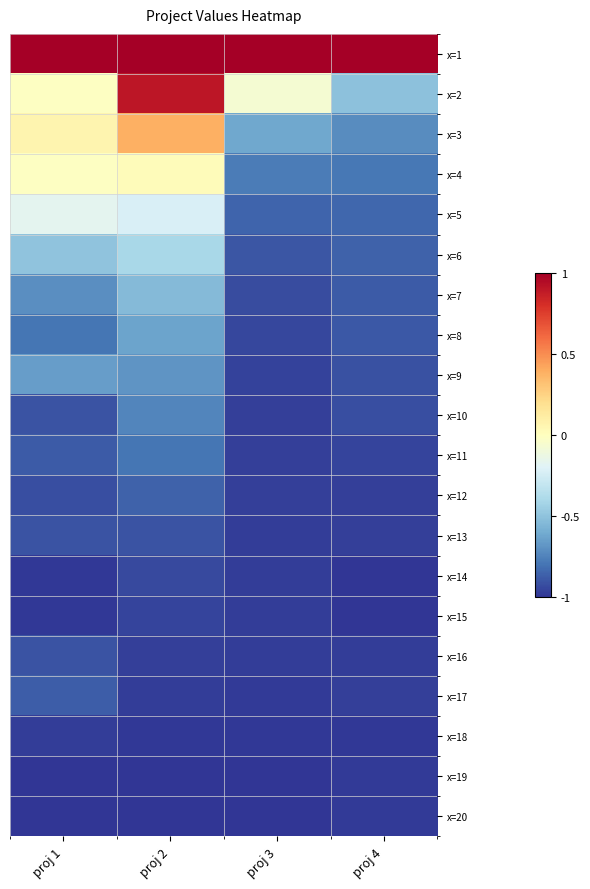

Reading right to left, what are all the values shown in this chart?

x=1: proj 4=1.0	proj 3=1.0	proj 2=1.0	proj 1=1.0
x=2: proj 4=-0.5	proj 3=-0.1	proj 2=0.9	proj 1=-0.0
x=3: proj 4=-0.7	proj 3=-0.6	proj 2=0.4	proj 1=0.1
x=4: proj 4=-0.8	proj 3=-0.8	proj 2=0.0	proj 1=-0.0
x=5: proj 4=-0.8	proj 3=-0.9	proj 2=-0.2	proj 1=-0.2
x=6: proj 4=-0.9	proj 3=-0.9	proj 2=-0.4	proj 1=-0.5
x=7: proj 4=-0.9	proj 3=-0.9	proj 2=-0.5	proj 1=-0.7
x=8: proj 4=-0.9	proj 3=-0.9	proj 2=-0.6	proj 1=-0.8
x=9: proj 4=-0.9	proj 3=-1.0	proj 2=-0.7	proj 1=-0.6
x=10: proj 4=-0.9	proj 3=-1.0	proj 2=-0.7	proj 1=-0.9
x=11: proj 4=-0.9	proj 3=-1.0	proj 2=-0.8	proj 1=-0.9
x=12: proj 4=-1.0	proj 3=-1.0	proj 2=-0.9	proj 1=-0.9
x=13: proj 4=-1.0	proj 3=-1.0	proj 2=-0.9	proj 1=-0.9
x=14: proj 4=-1.0	proj 3=-1.0	proj 2=-0.9	proj 1=-1.0
x=15: proj 4=-1.0	proj 3=-1.0	proj 2=-1.0	proj 1=-1.0
x=16: proj 4=-1.0	proj 3=-1.0	proj 2=-1.0	proj 1=-0.9
x=17: proj 4=-1.0	proj 3=-1.0	proj 2=-1.0	proj 1=-0.9
x=18: proj 4=-1.0	proj 3=-1.0	proj 2=-1.0	proj 1=-1.0
x=19: proj 4=-1.0	proj 3=-1.0	proj 2=-1.0	proj 1=-1.0
x=20: proj 4=-1.0	proj 3=-1.0	proj 2=-1.0	proj 1=-1.0